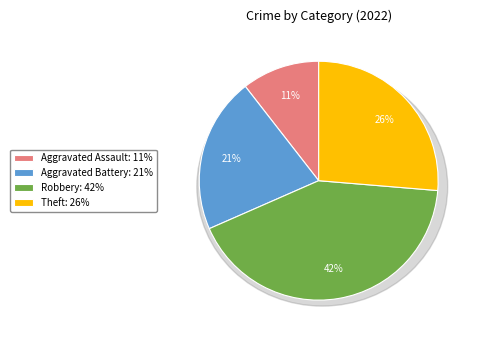

Combined, what portion of the pie is Aggravated Assault and Aggravated Battery?

31.6%